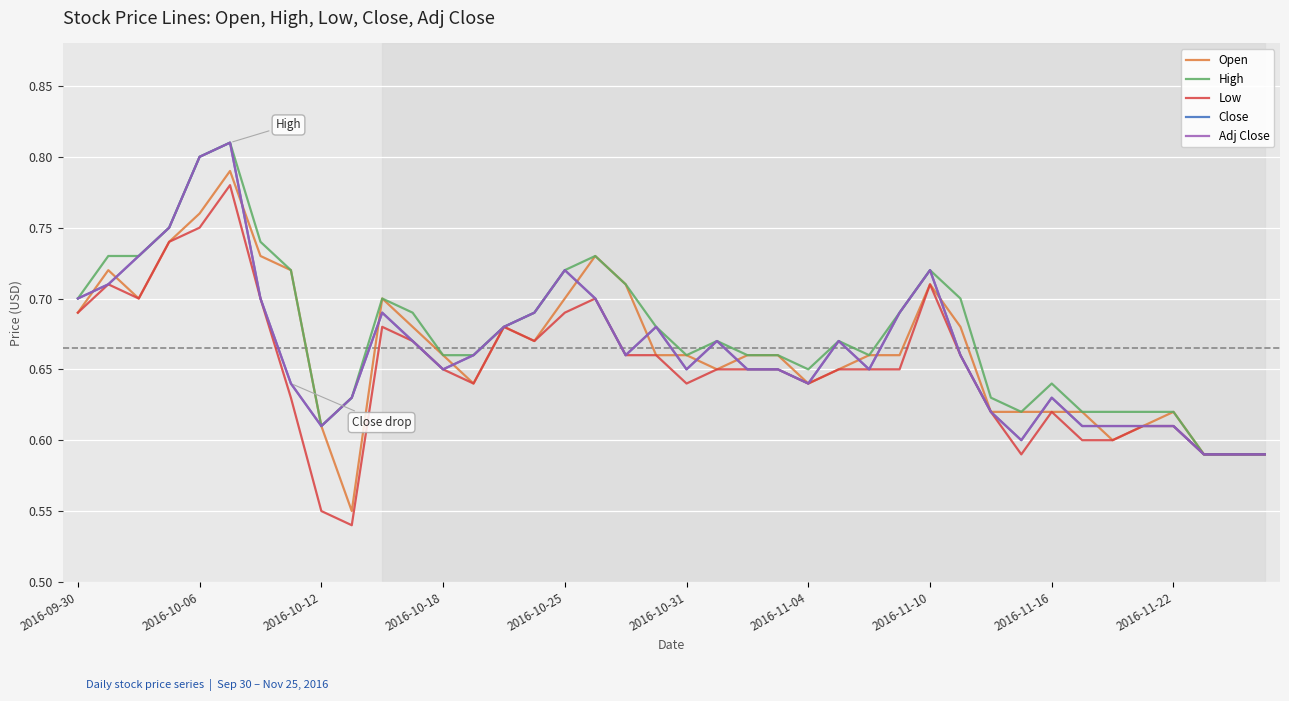

Reading right to left, list all the values displayed in this chart.

Open: 0.6	0.6	0.6	0.6	0.6	0.6	0.6	0.6	0.6	0.6	0.7	0.7	0.7	0.7	0.7	0.6	0.7	0.7	0.7	0.7	0.7	0.7	0.7	0.7	0.7	0.7	0.6	0.7	0.7	0.7	0.6	0.6	0.7	0.7	0.8	0.8	0.7	0.7	0.7	0.7
High: 0.6	0.6	0.6	0.6	0.6	0.6	0.6	0.6	0.6	0.6	0.7	0.7	0.7	0.7	0.7	0.7	0.7	0.7	0.7	0.7	0.7	0.7	0.7	0.7	0.7	0.7	0.7	0.7	0.7	0.7	0.6	0.6	0.7	0.7	0.8	0.8	0.8	0.7	0.7	0.7
Low: 0.6	0.6	0.6	0.6	0.6	0.6	0.6	0.6	0.6	0.6	0.7	0.7	0.7	0.7	0.7	0.6	0.7	0.7	0.7	0.6	0.7	0.7	0.7	0.7	0.7	0.7	0.6	0.7	0.7	0.7	0.5	0.6	0.6	0.7	0.8	0.8	0.7	0.7	0.7	0.7
Close: 0.6	0.6	0.6	0.6	0.6	0.6	0.6	0.6	0.6	0.6	0.7	0.7	0.7	0.7	0.7	0.6	0.7	0.7	0.7	0.7	0.7	0.7	0.7	0.7	0.7	0.7	0.7	0.7	0.7	0.7	0.6	0.6	0.6	0.7	0.8	0.8	0.8	0.7	0.7	0.7
Adj Close: 0.6	0.6	0.6	0.6	0.6	0.6	0.6	0.6	0.6	0.6	0.7	0.7	0.7	0.7	0.7	0.6	0.7	0.7	0.7	0.7	0.7	0.7	0.7	0.7	0.7	0.7	0.7	0.7	0.7	0.7	0.6	0.6	0.6	0.7	0.8	0.8	0.8	0.7	0.7	0.7